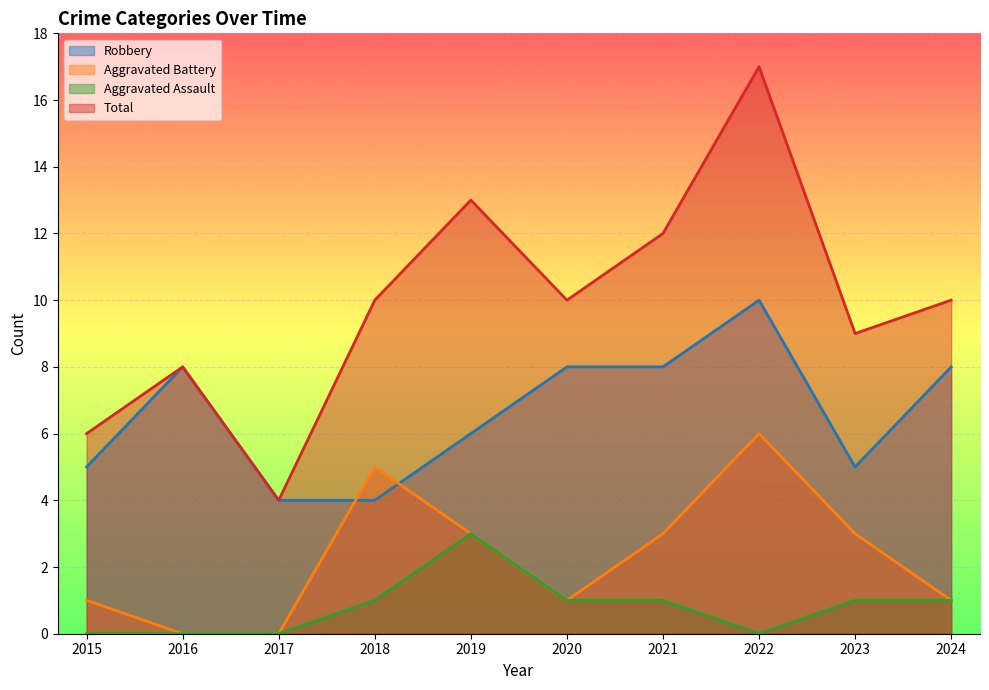

Between 2018 and 2016, which is larger?

2016